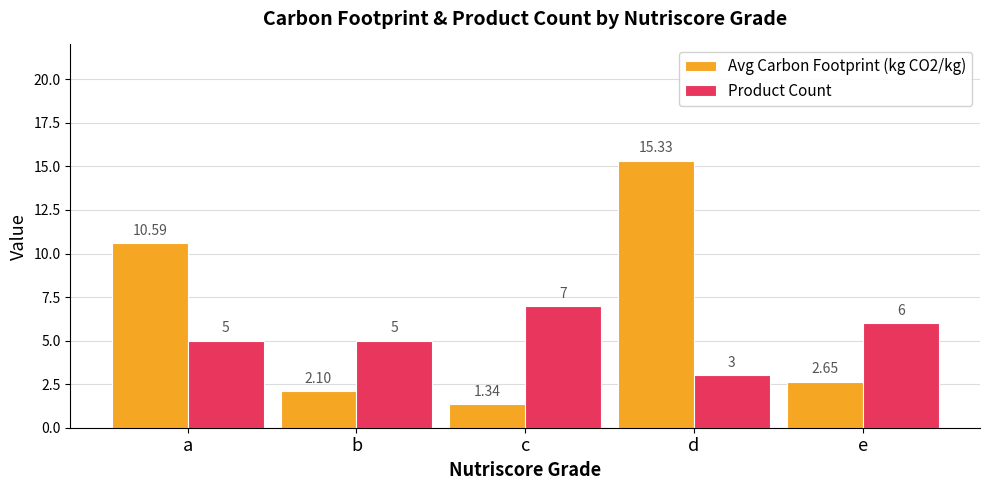

What is the sum of the Product Count values at a and c?

12.0